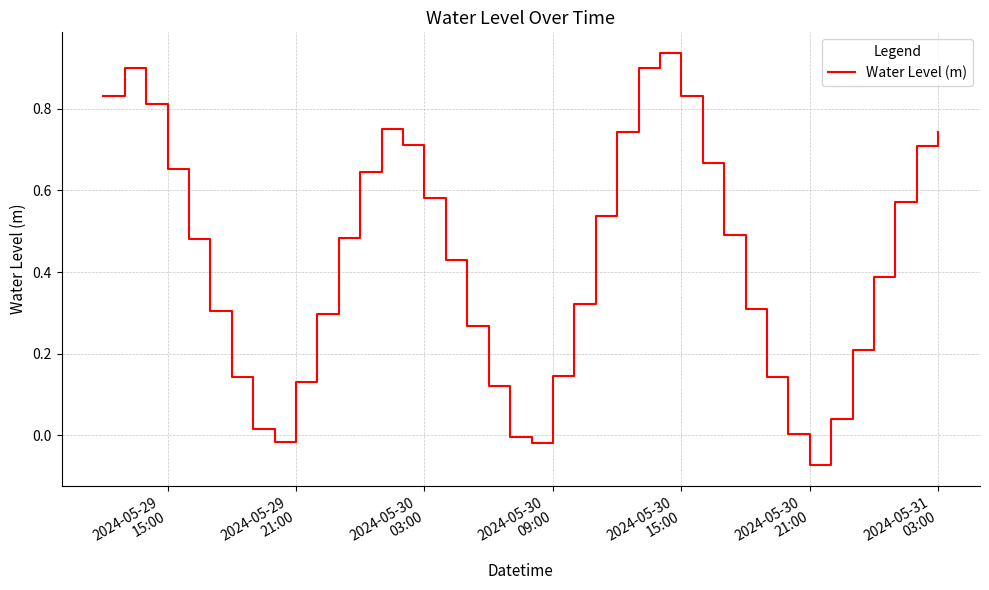

What is the difference between the maximum and minimum values?

1.0